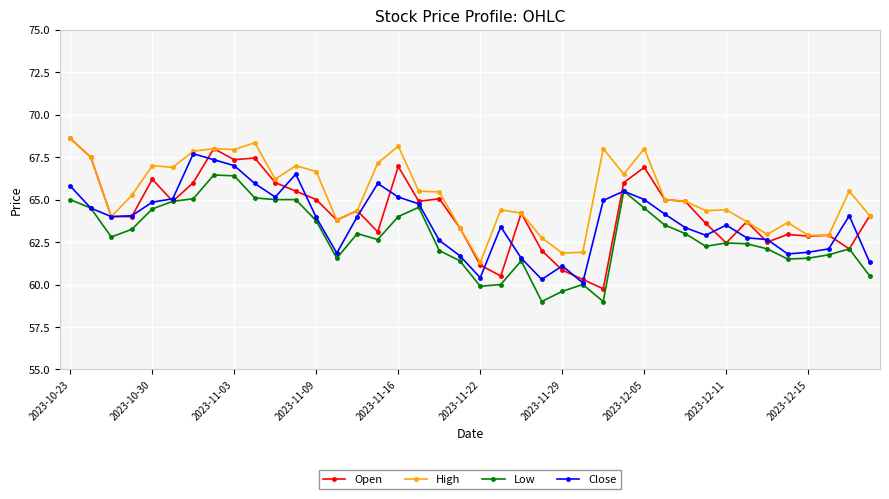

True or false: High and Low cross at least once.

False